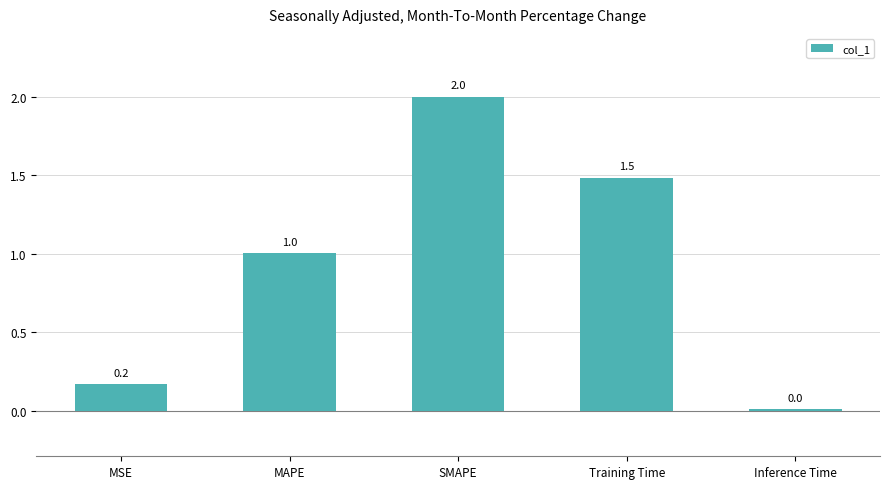

What is the label of the 3rd bar from the right?

SMAPE